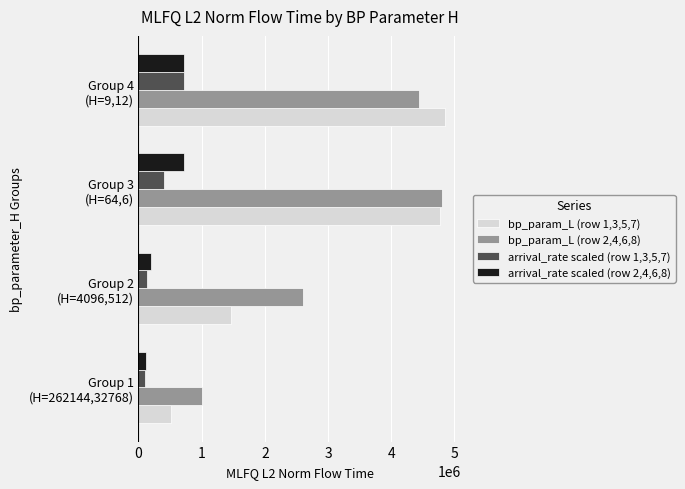

What is the difference between the maximum and minimum values in the arrival_rate scaled (row 2,4,6,8) series?

615852.1